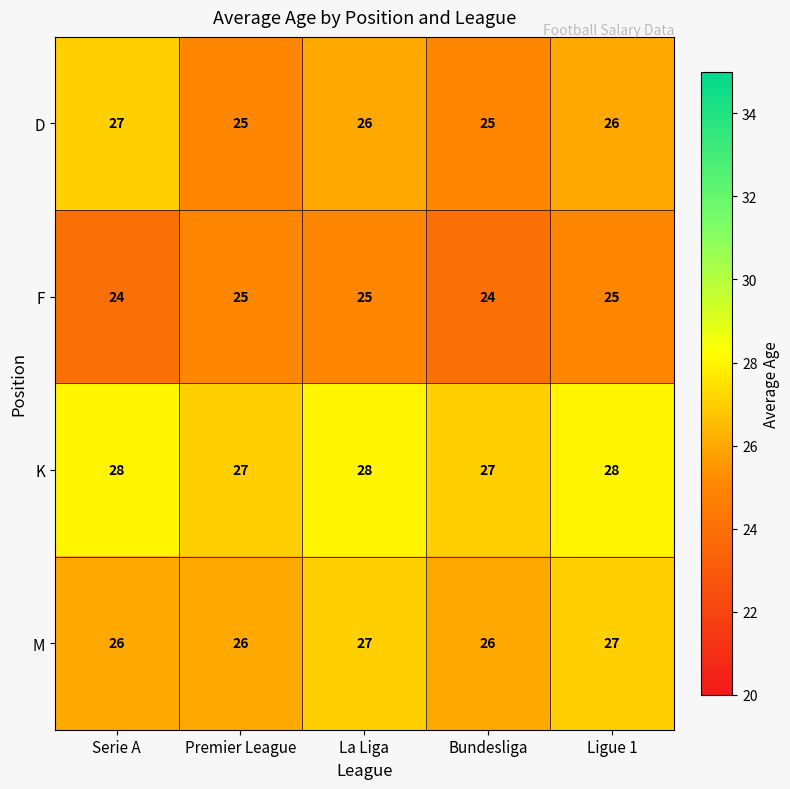

Rank the series at Bundesliga from highest to lowest value.

K, M, D, F